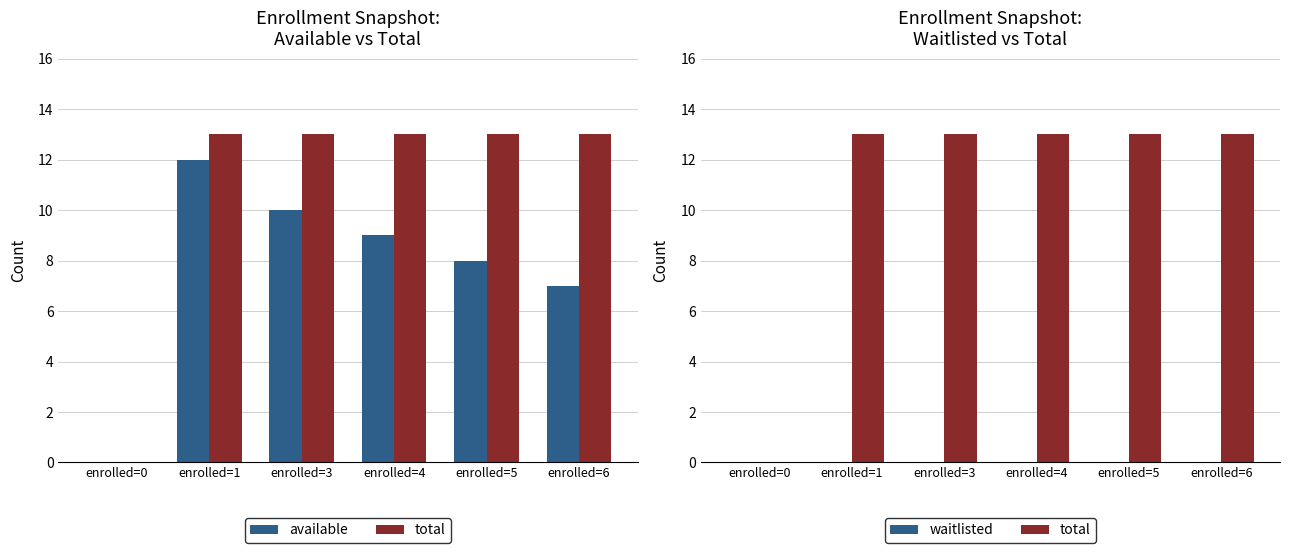

What are all the series names shown in the legend?

available, total, waitlisted